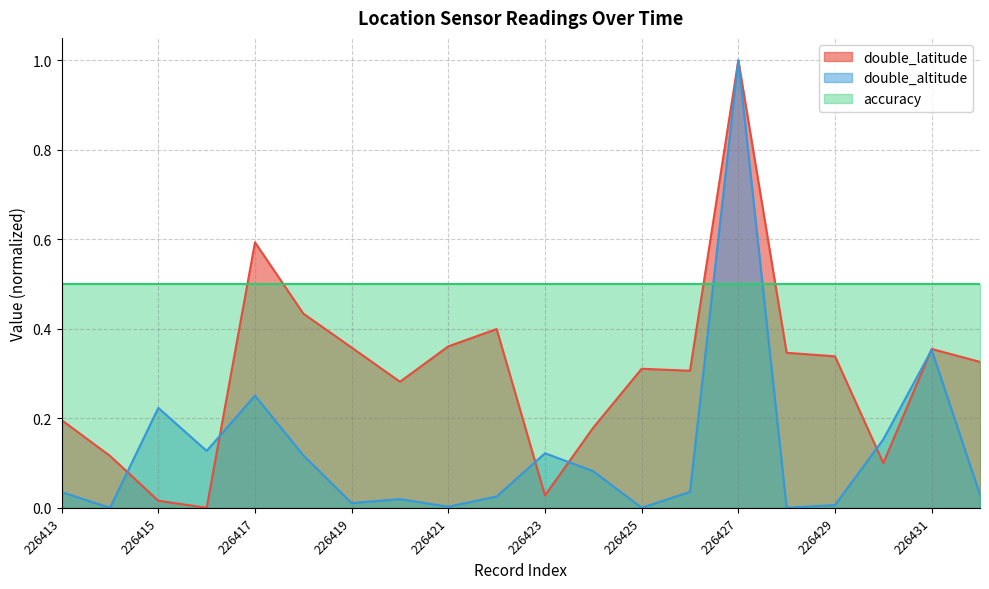

What are all the series names shown in the legend?

double_latitude, double_altitude, accuracy